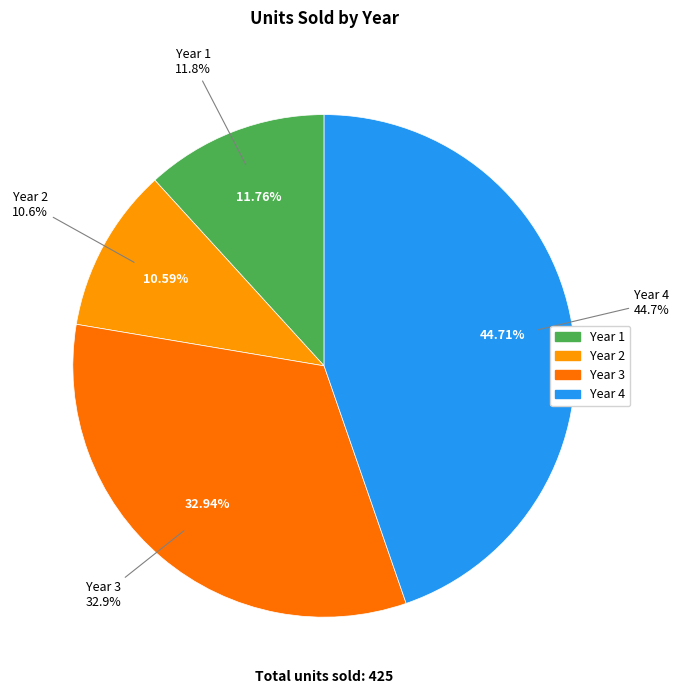

Does 3 account for over 50% of the chart?

No